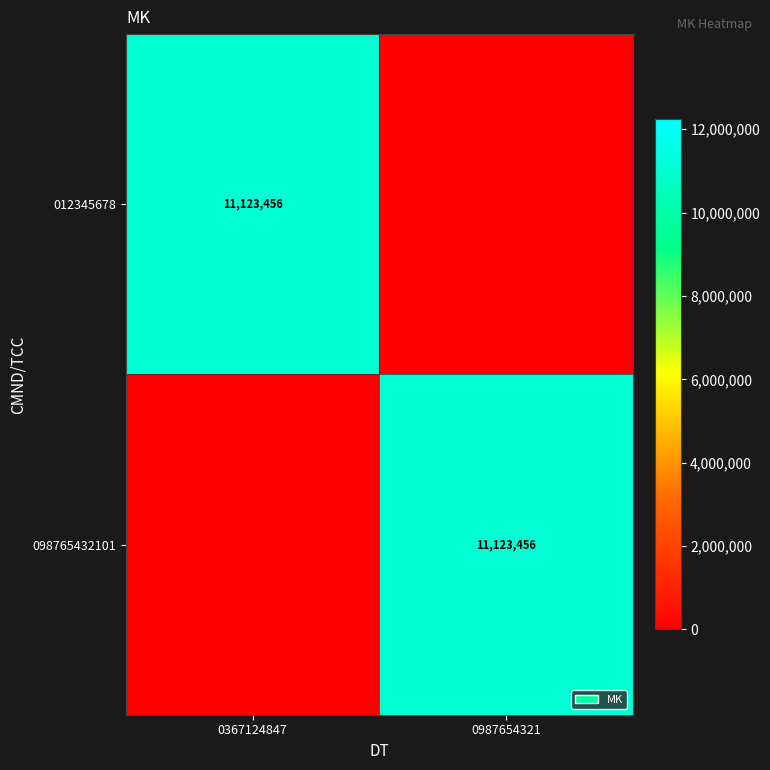

The value of 012345678 at 0367124847 is 4998404. True or false?

False